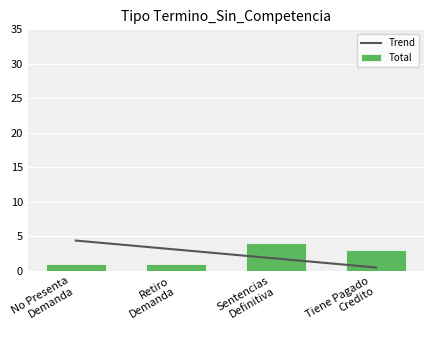

Where is Total nearest to the value 2?

No Presenta
Demanda